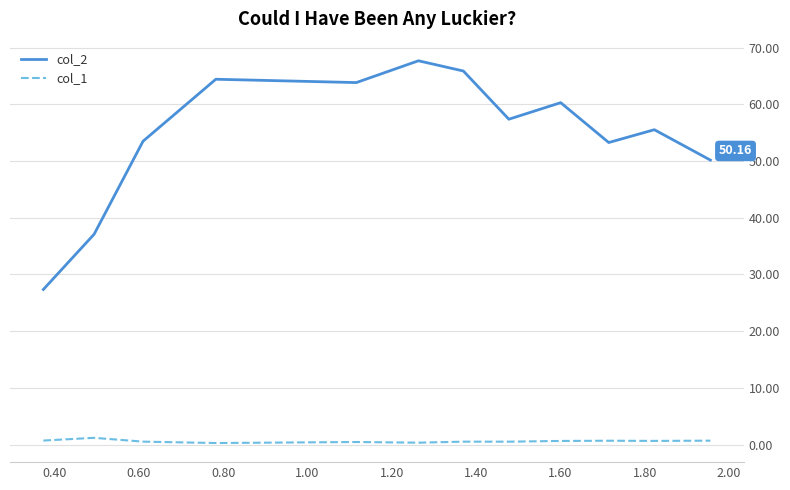

True or false: col_2 and col_1 intersect in this chart.

False